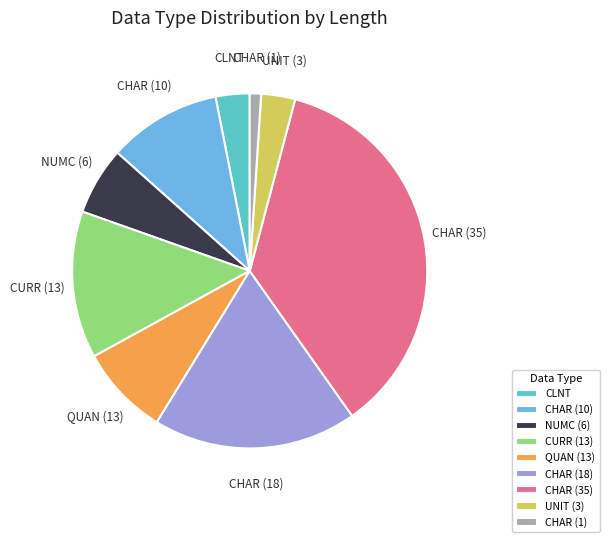

Is the sum of NUMC (6) and CHAR (18) greater than half?

No